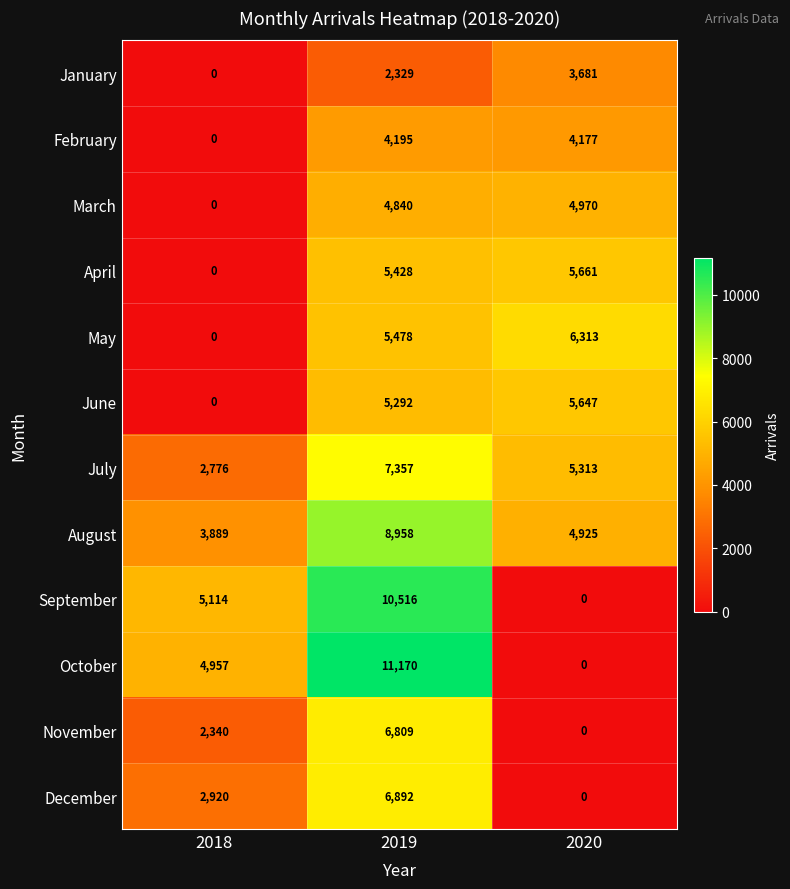

Is it true that May equals 6313 at 2020?

True